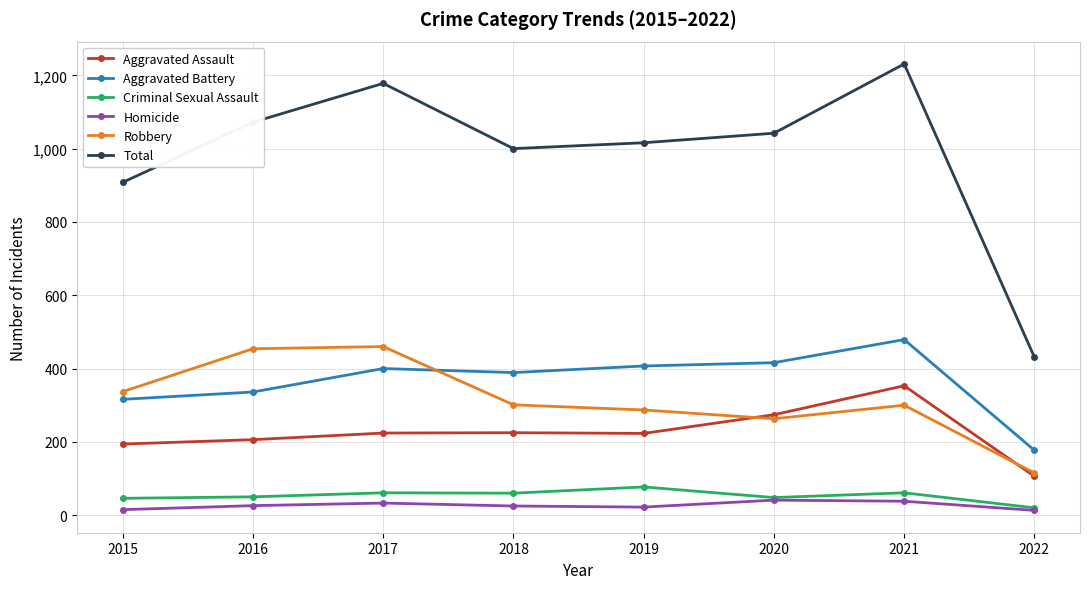

Which category has the lowest value in the Robbery series?

2022